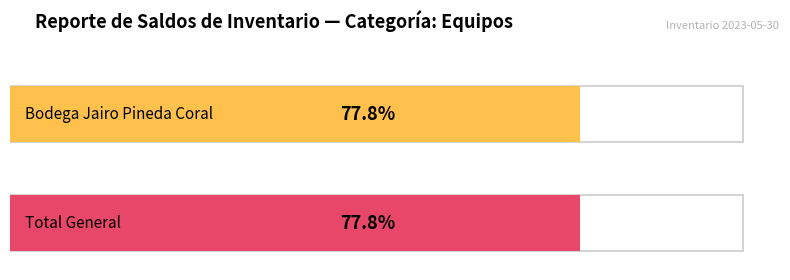

Which series has the largest total across all categories?

Bodega Jairo Pineda Coral